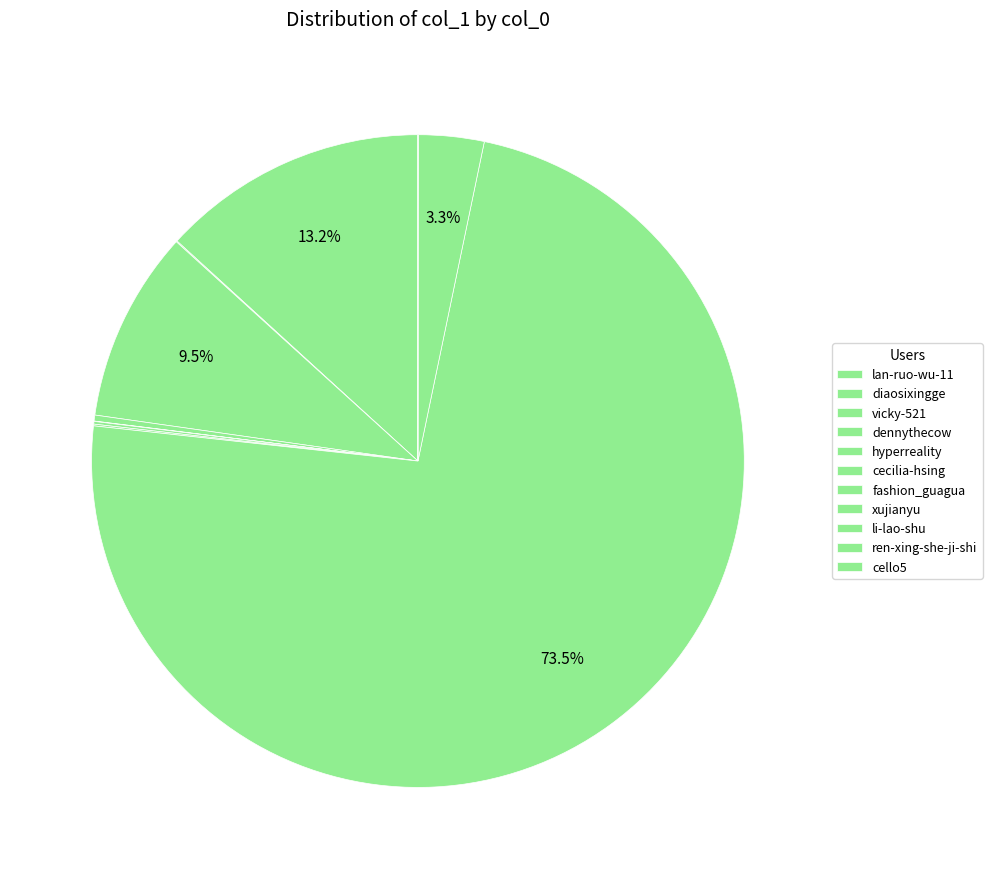

How many slices are in this pie chart?

11